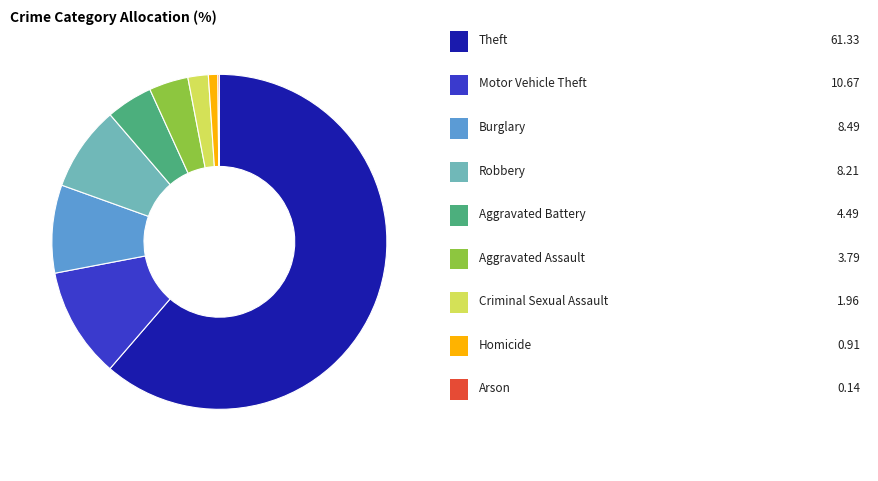

Does any single category account for the majority?

Yes